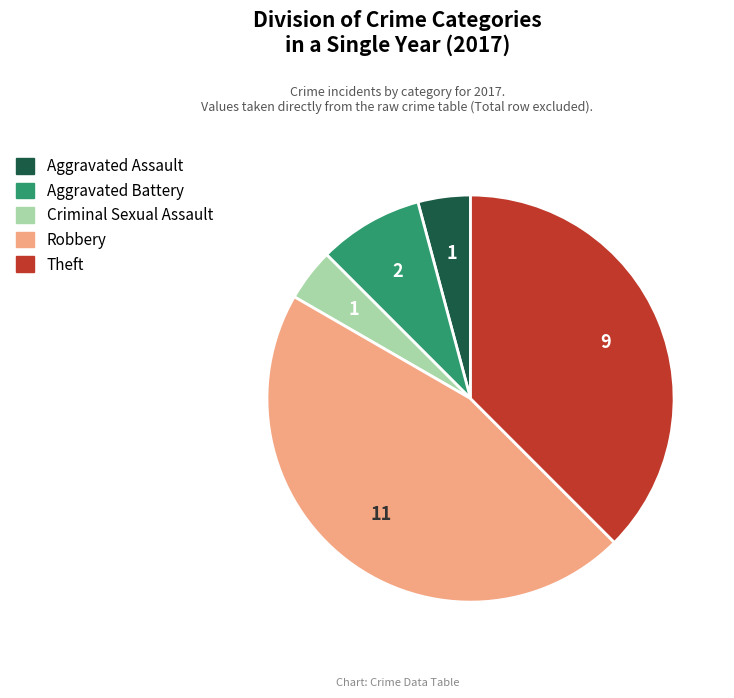

Is the sum of Aggravated Assault and Theft greater than half?

No